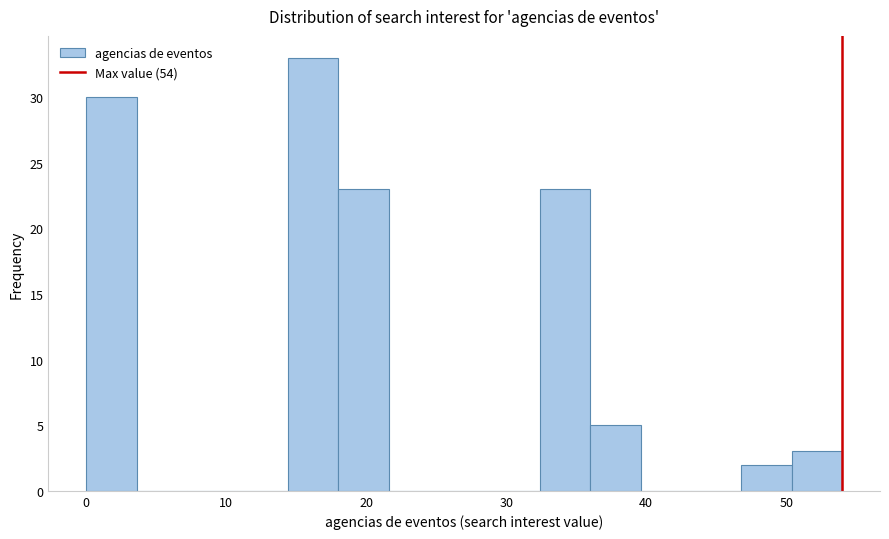

Around what value on the x-axis is the tallest bar? Give the approximate position of its centre, as read against the axis.

16